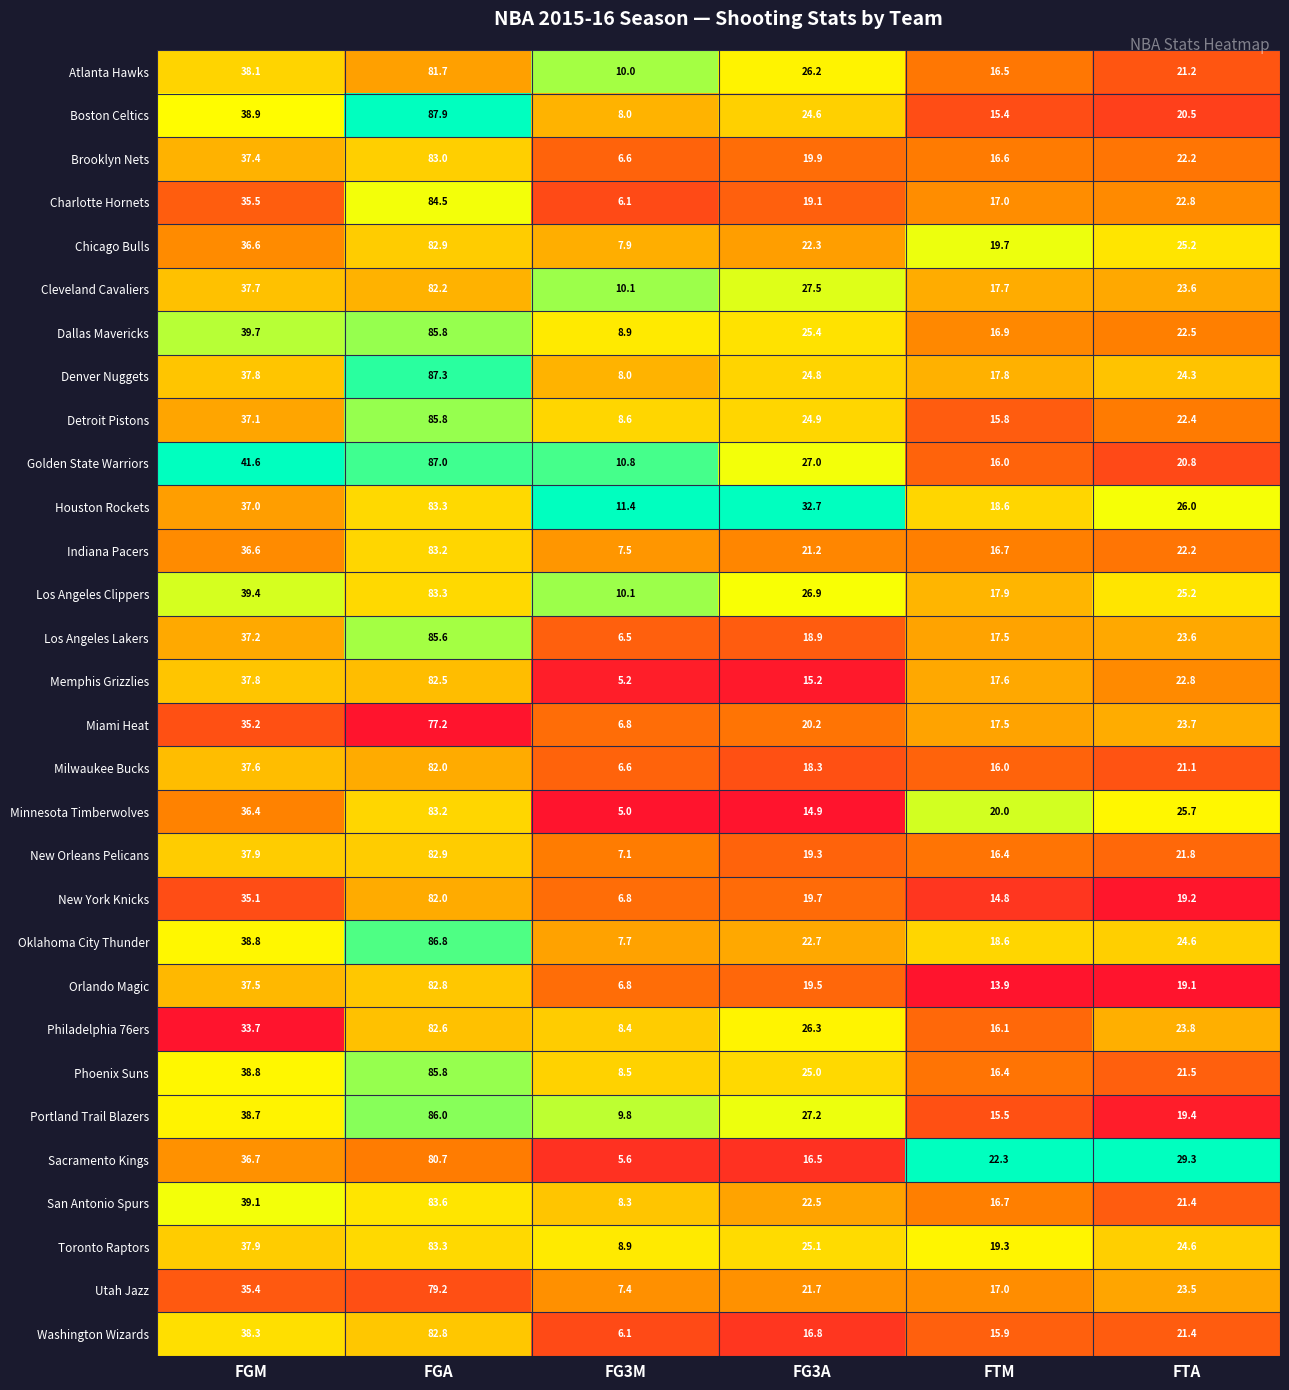

True or false: Charlotte Hornets has a value of 11.1 at FGM.

False